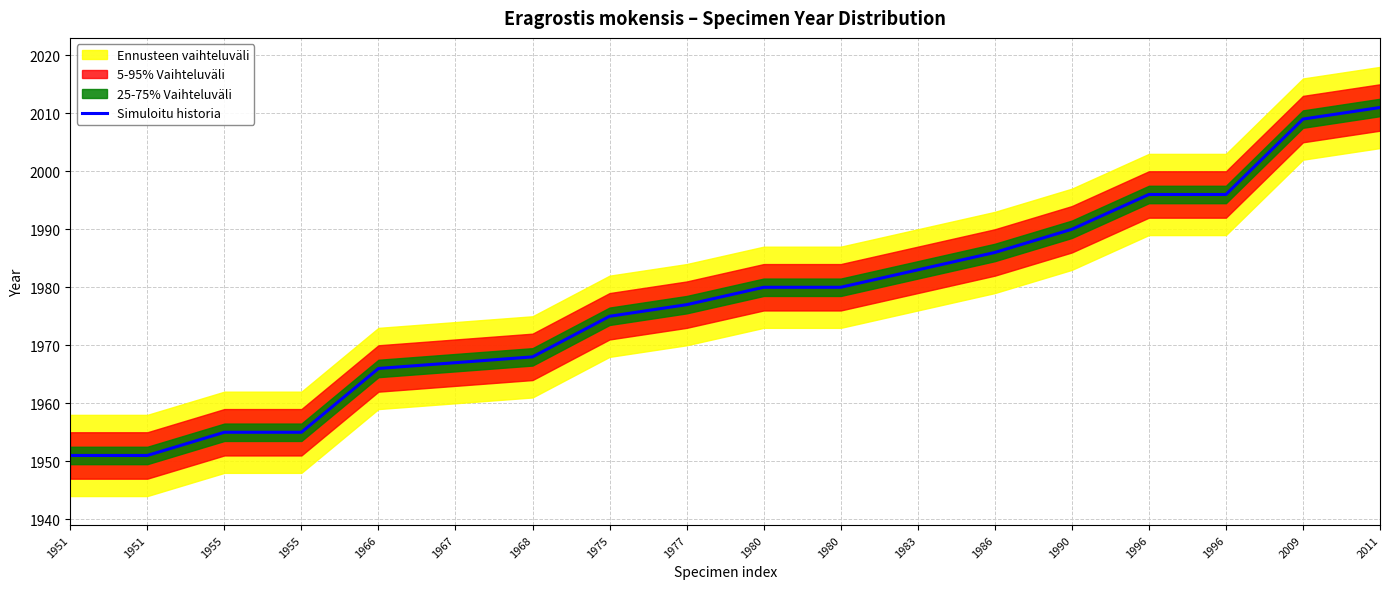

What is the approximate value at 1986, to the nearest 10?

1990